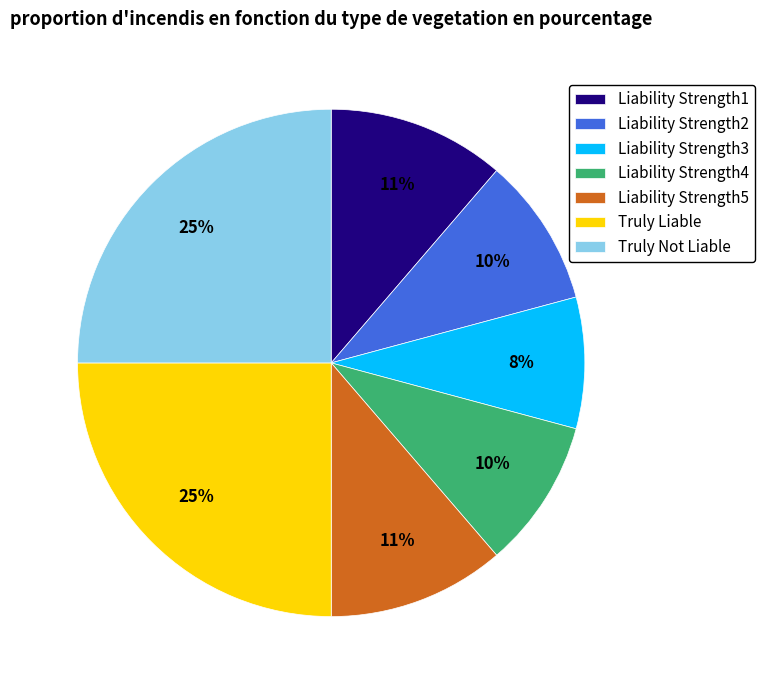

To the nearest percent, what is the combined percentage of Liability Strength2 and Liability Strength5?

21%